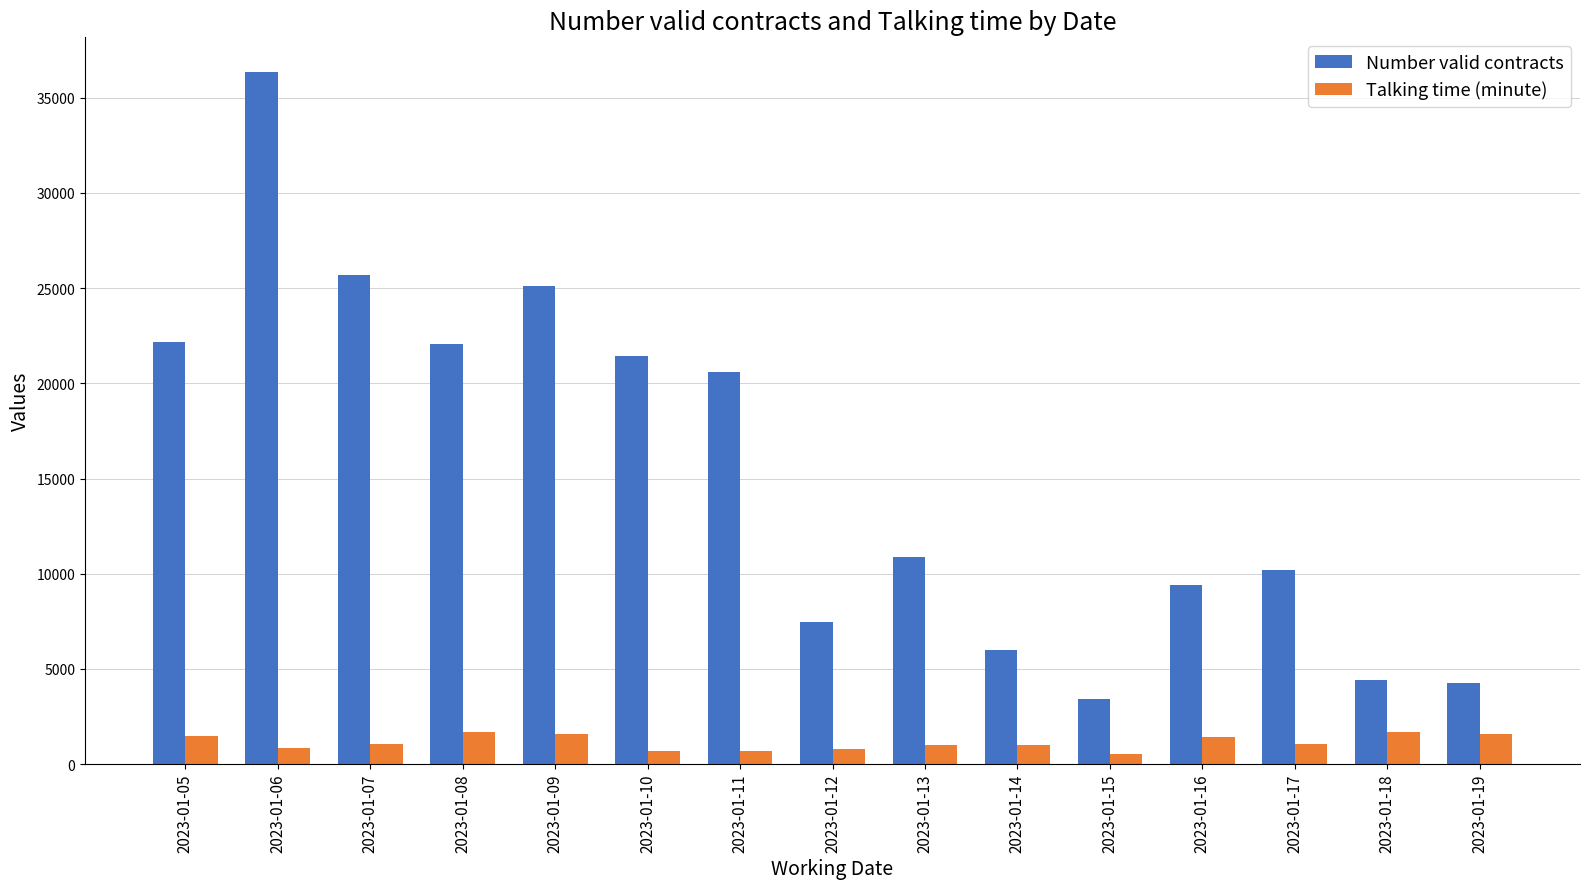

What is the lowest value of the Number valid contracts series?

3415.8